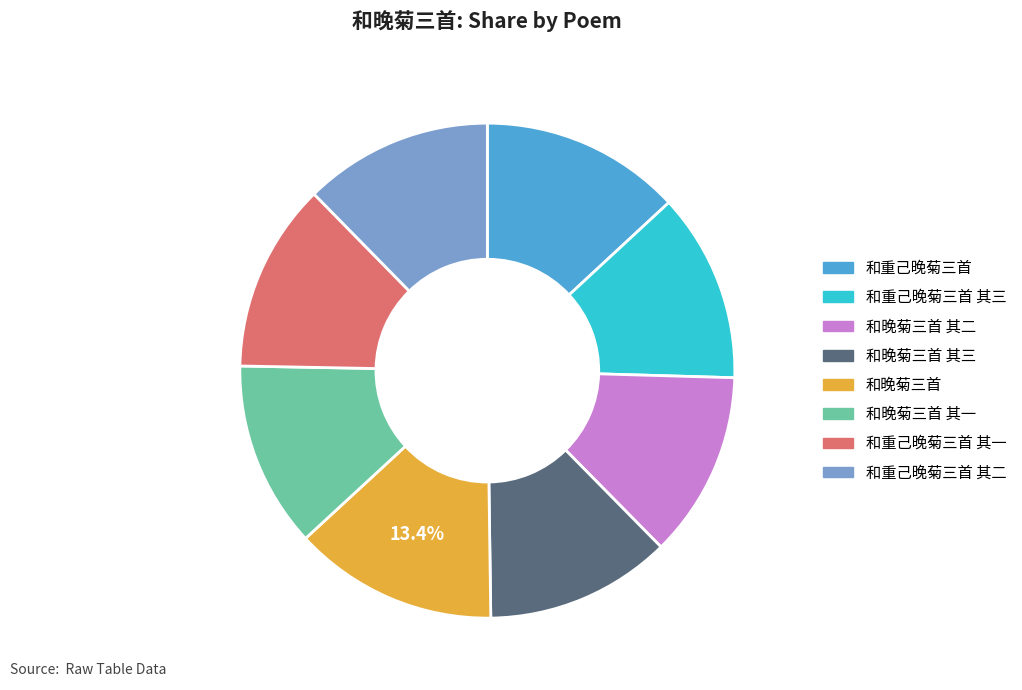

Does any single category account for the majority?

No